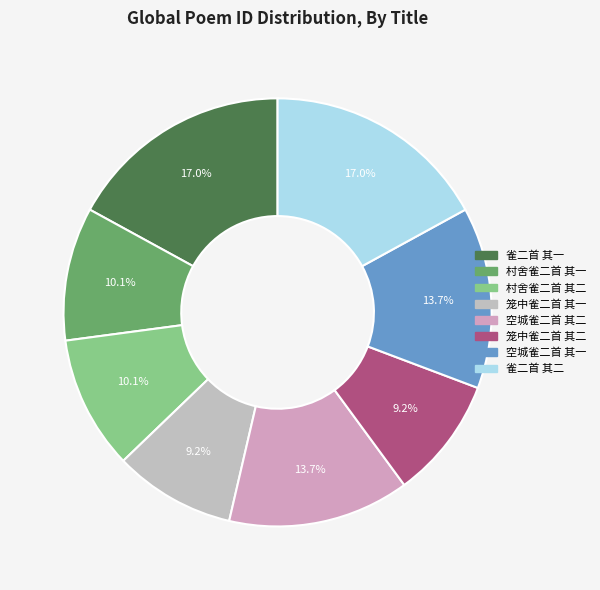

Count the number of slices in the pie.

8